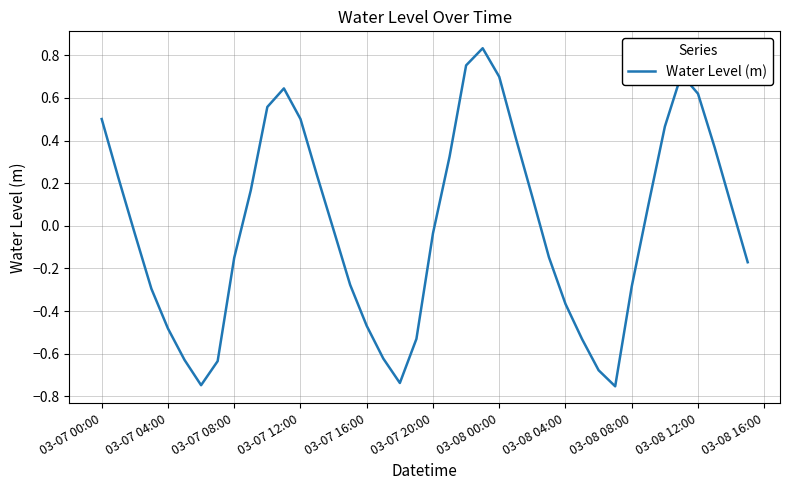

What is the difference between the maximum and minimum values?

1.6